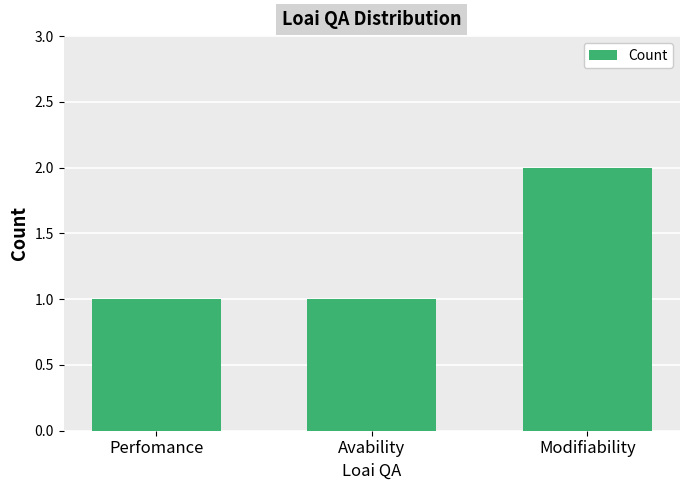

How many categories are shown in the chart?

3